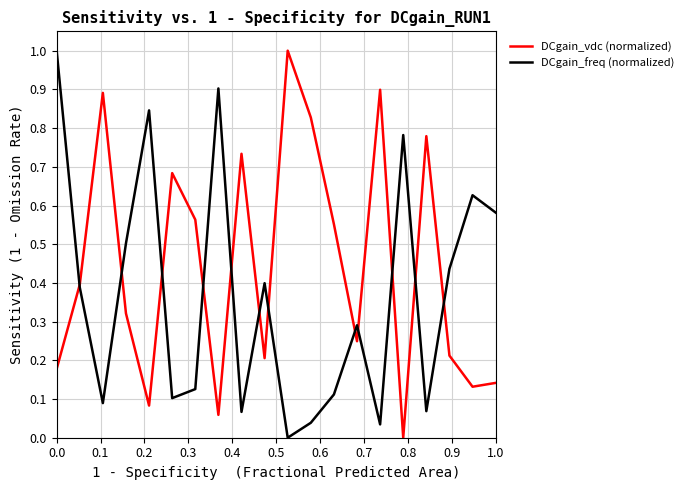

What are all the series names shown in the legend?

DCgain_vdc (normalized), DCgain_freq (normalized)